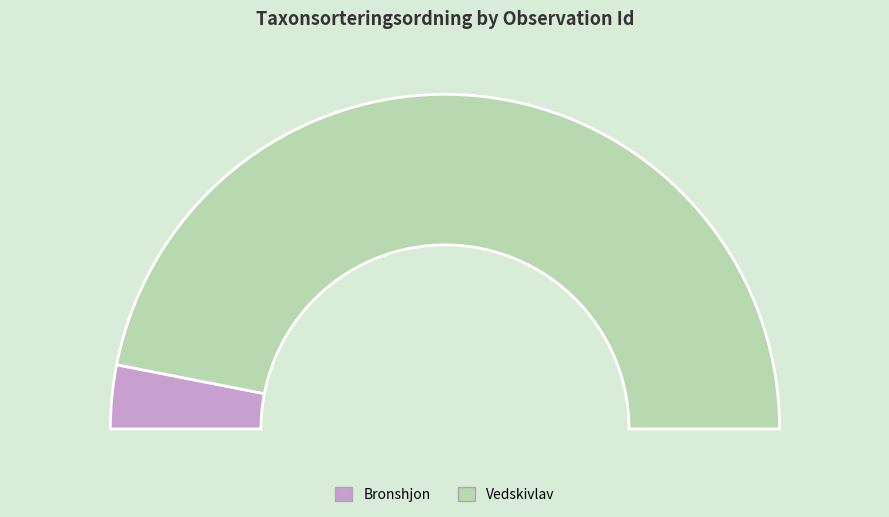

To the nearest percent, what is the difference between the largest and smallest slice percentages?

88%